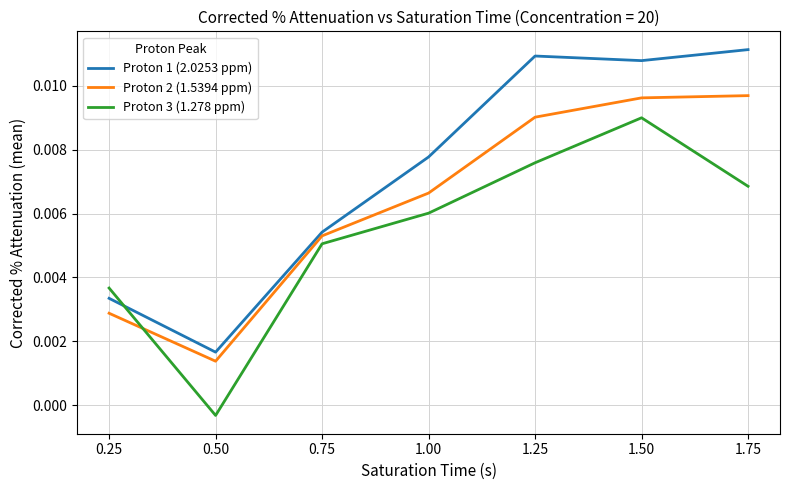

True or false: Proton 2 (1.5394 ppm) and Proton 3 (1.278 ppm) cross at least once.

True